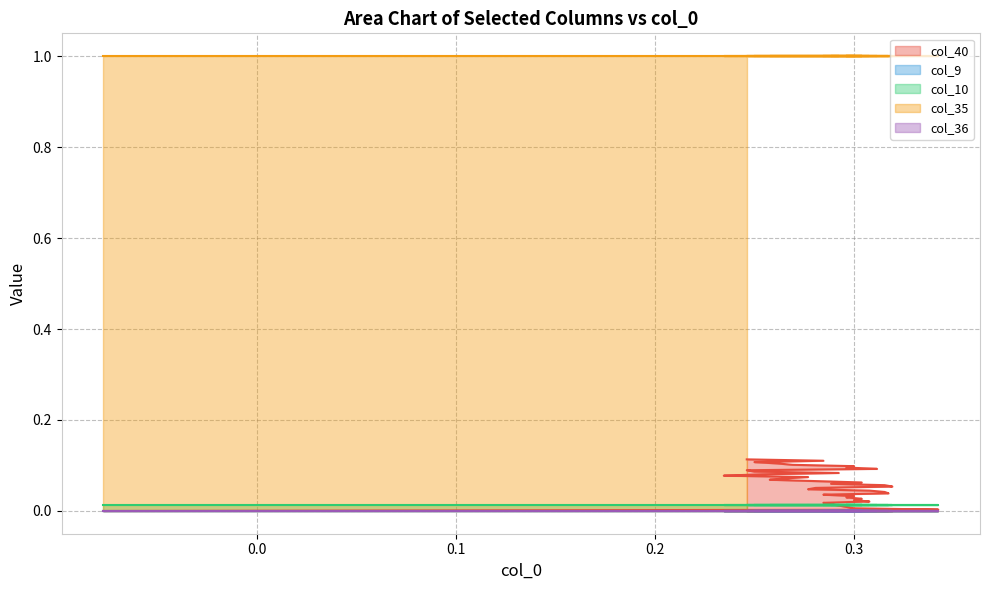

Reading left to right, list all the values displayed in this chart.

col_40: 0=0.0	1=0.0	2=0.0	3=0.0	4=0.0	5=0.0	6=0.0	7=0.0	8=0.0	9=0.0	10=0.0	11=0.0	12=0.0	13=0.0	14=0.0	15=0.0	16=0.0	17=0.1	18=0.1	19=0.1	20=0.1	21=0.1	22=0.1	23=0.1	24=0.1	25=0.1	26=0.1	27=0.1	28=0.1	29=0.1	30=0.1	31=0.1	32=0.1	33=0.1	34=0.1	35=0.1	36=0.1	37=0.1	38=0.1
col_9: 0=0.0	1=0.0	2=0.0	3=0.0	4=0.0	5=0.0	6=0.0	7=0.0	8=0.0	9=0.0	10=0.0	11=0.0	12=0.0	13=0.0	14=0.0	15=0.0	16=0.0	17=0.0	18=0.0	19=0.0	20=0.0	21=0.0	22=0.0	23=0.0	24=0.0	25=0.0	26=0.0	27=0.0	28=0.0	29=0.0	30=0.0	31=0.0	32=0.0	33=0.0	34=0.0	35=0.0	36=0.0	37=0.0	38=0.0
col_10: 0=0.0	1=0.0	2=0.0	3=0.0	4=0.0	5=0.0	6=0.0	7=0.0	8=0.0	9=0.0	10=0.0	11=0.0	12=0.0	13=0.0	14=0.0	15=0.0	16=0.0	17=0.0	18=0.0	19=0.0	20=0.0	21=0.0	22=0.0	23=0.0	24=0.0	25=0.0	26=0.0	27=0.0	28=0.0	29=0.0	30=0.0	31=0.0	32=0.0	33=0.0	34=0.0	35=0.0	36=0.0	37=0.0	38=0.0
col_35: 0=1.0	1=1.0	2=1.0	3=1.0	4=1.0	5=1.0	6=1.0	7=1.0	8=1.0	9=1.0	10=1.0	11=1.0	12=1.0	13=1.0	14=1.0	15=1.0	16=1.0	17=1.0	18=1.0	19=1.0	20=1.0	21=1.0	22=1.0	23=1.0	24=1.0	25=1.0	26=1.0	27=1.0	28=1.0	29=1.0	30=1.0	31=1.0	32=1.0	33=1.0	34=1.0	35=1.0	36=1.0	37=1.0	38=1.0
col_36: 0=0.0	1=0.0	2=0.0	3=0.0	4=0.0	5=0.0	6=0.0	7=0.0	8=0.0	9=0.0	10=0.0	11=0.0	12=0.0	13=0.0	14=0.0	15=0.0	16=0.0	17=0.0	18=0.0	19=0.0	20=0.0	21=0.0	22=0.0	23=0.0	24=0.0	25=0.0	26=0.0	27=0.0	28=0.0	29=0.0	30=0.0	31=0.0	32=0.0	33=0.0	34=0.0	35=0.0	36=0.0	37=0.0	38=0.0